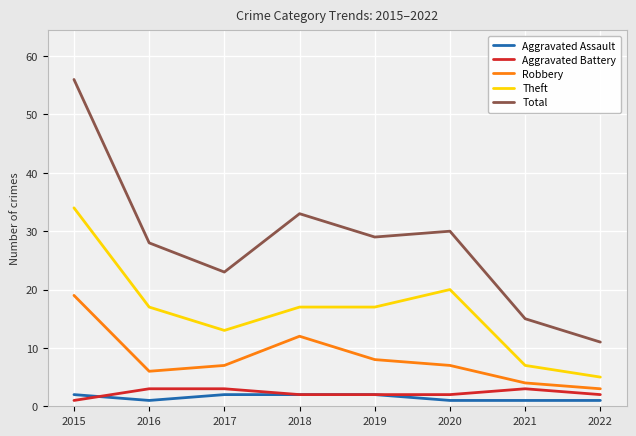

How many lines are shown in the chart?

5